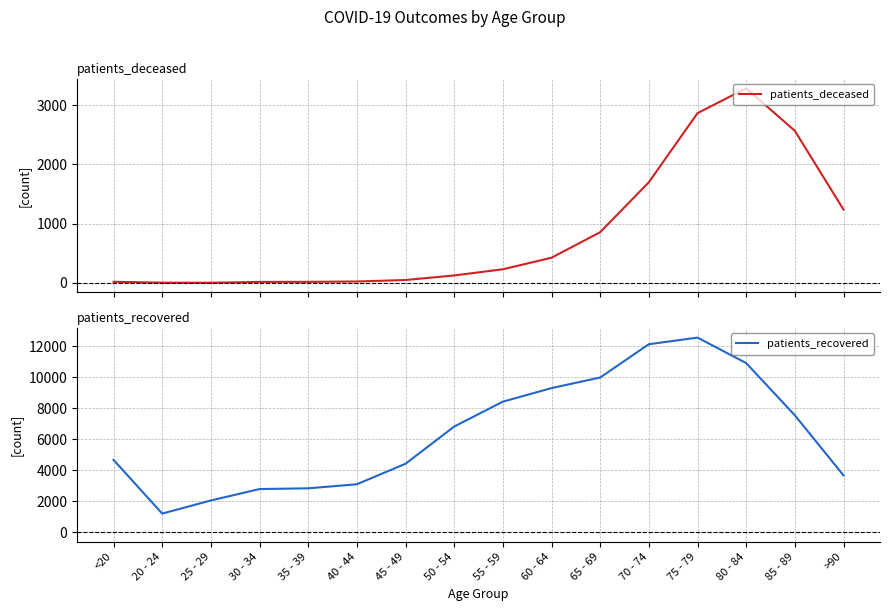

What is the approximate value of patients_recovered at 40 - 44, to the nearest 50?

3100